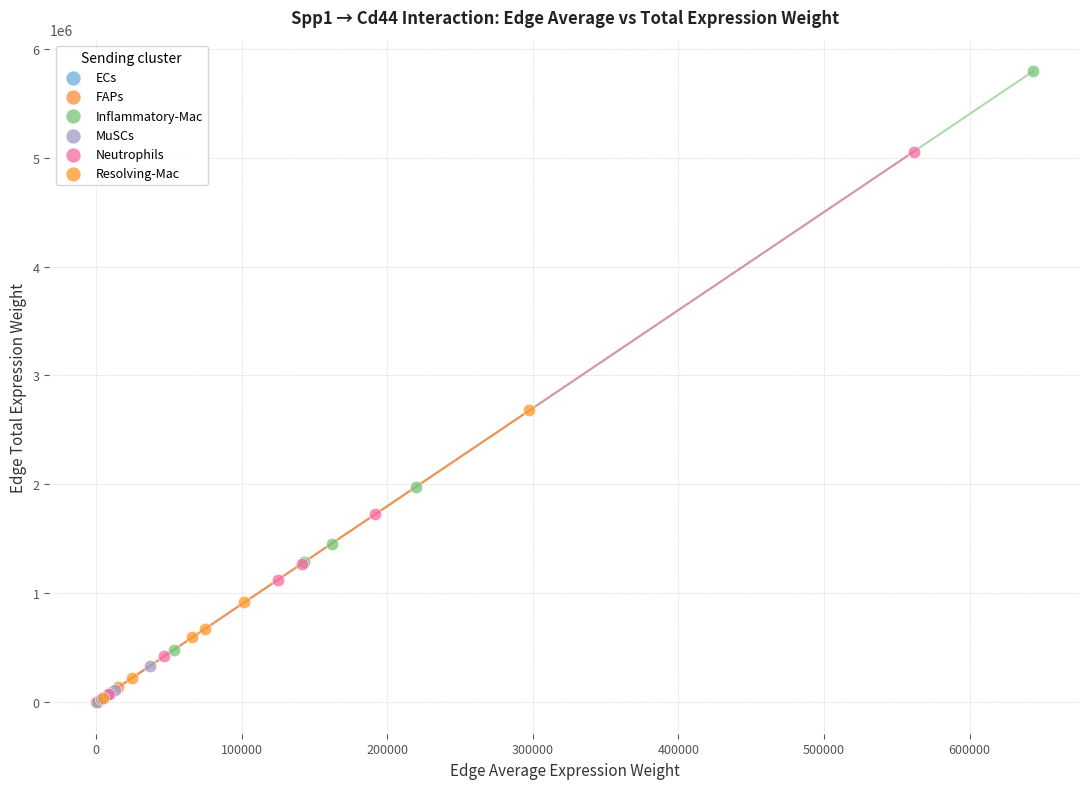

Which series reaches the maximum Y coordinate?

Inflammatory-Mac